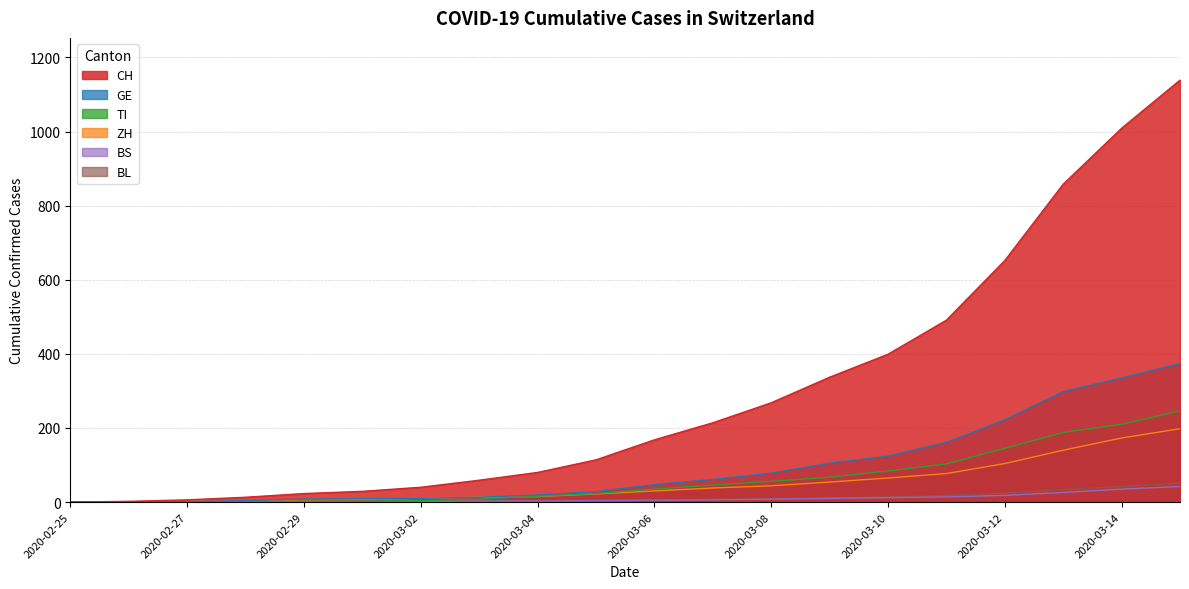

Rank the categories by ZH value from lowest to highest.

2020-02-25, 2020-02-26, 2020-02-27, 2020-02-28, 2020-02-29, 2020-03-01, 2020-03-02, 2020-03-03, 2020-03-04, 2020-03-05, 2020-03-06, 2020-03-07, 2020-03-08, 2020-03-09, 2020-03-10, 2020-03-11, 2020-03-12, 2020-03-13, 2020-03-14, 2020-03-15